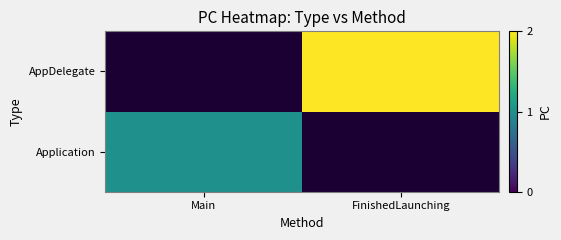

At which label is Application closest to 1?

Main